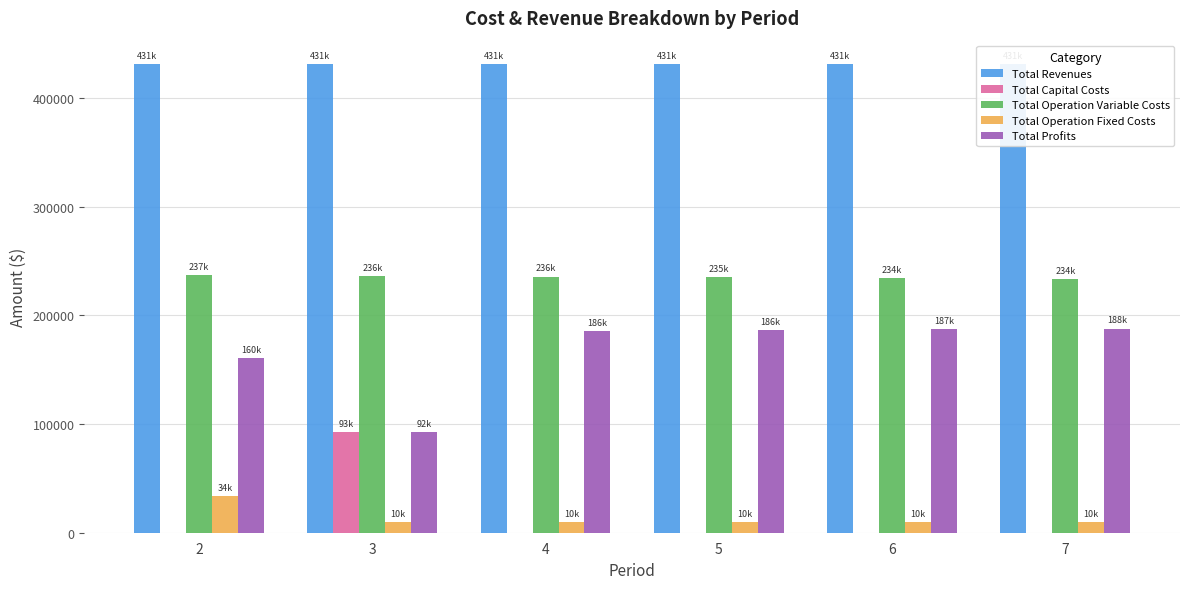

Which category has the highest value in the Total Profits series?

7